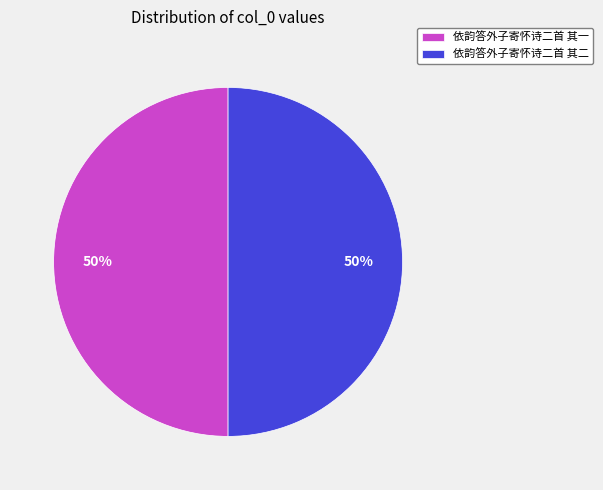

What percentage is the 依韵答外子寄怀诗二首 其二 slice, to the nearest percent?

50%